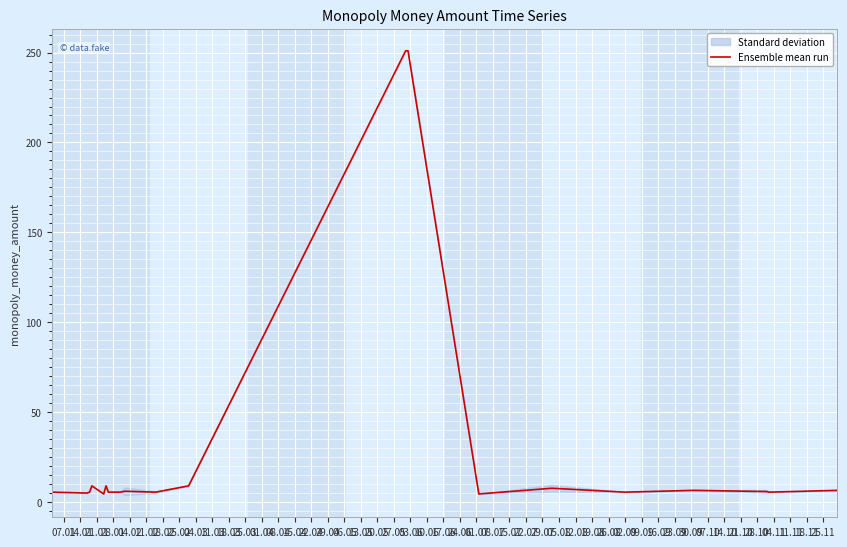

What is the difference between the second highest and second lowest values?

246.5